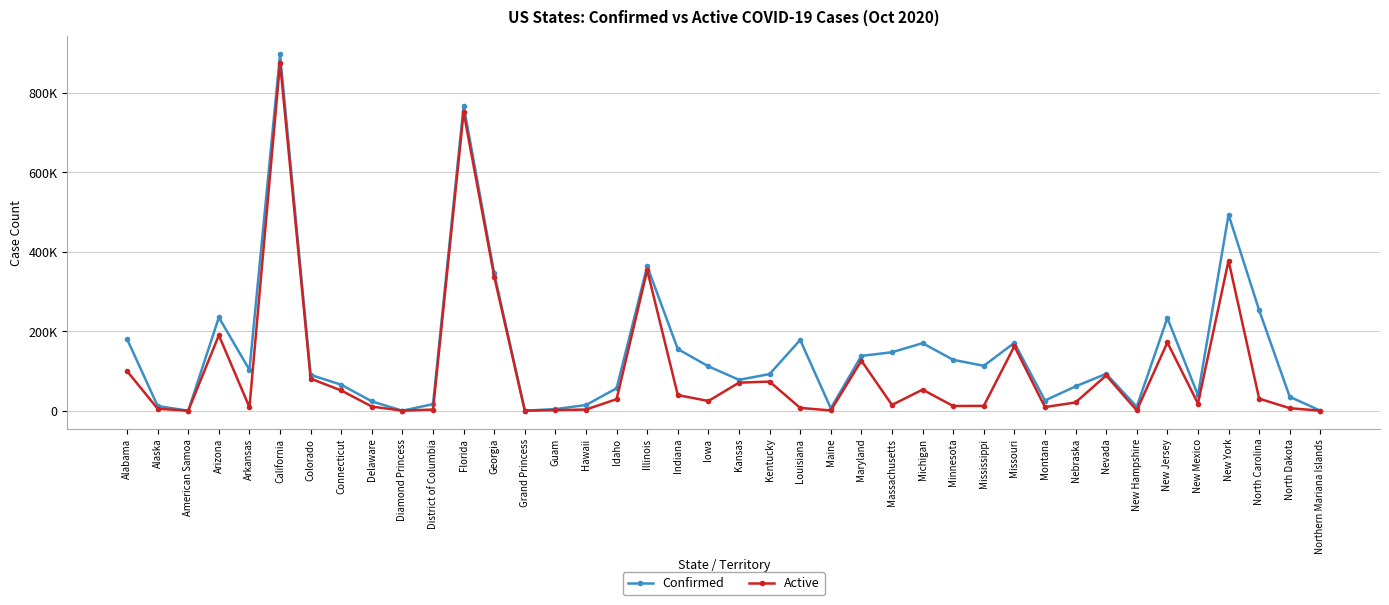

Is this an area chart (filled region under the line)?

No